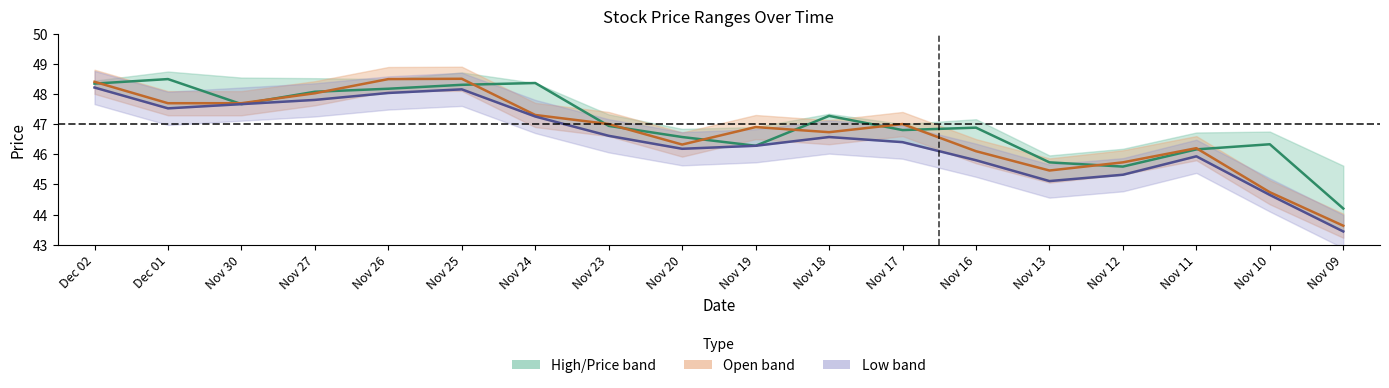

True or false: Low and High intersect in this chart.

False